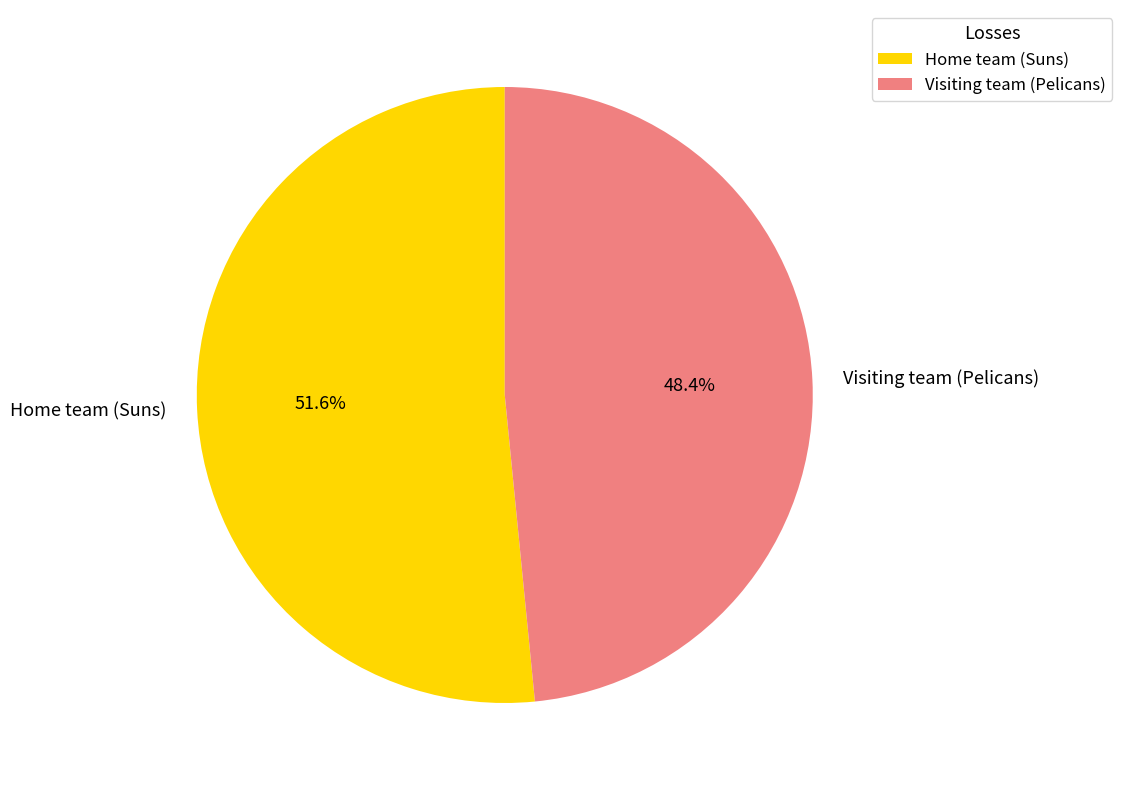

Count the number of slices in the pie.

2